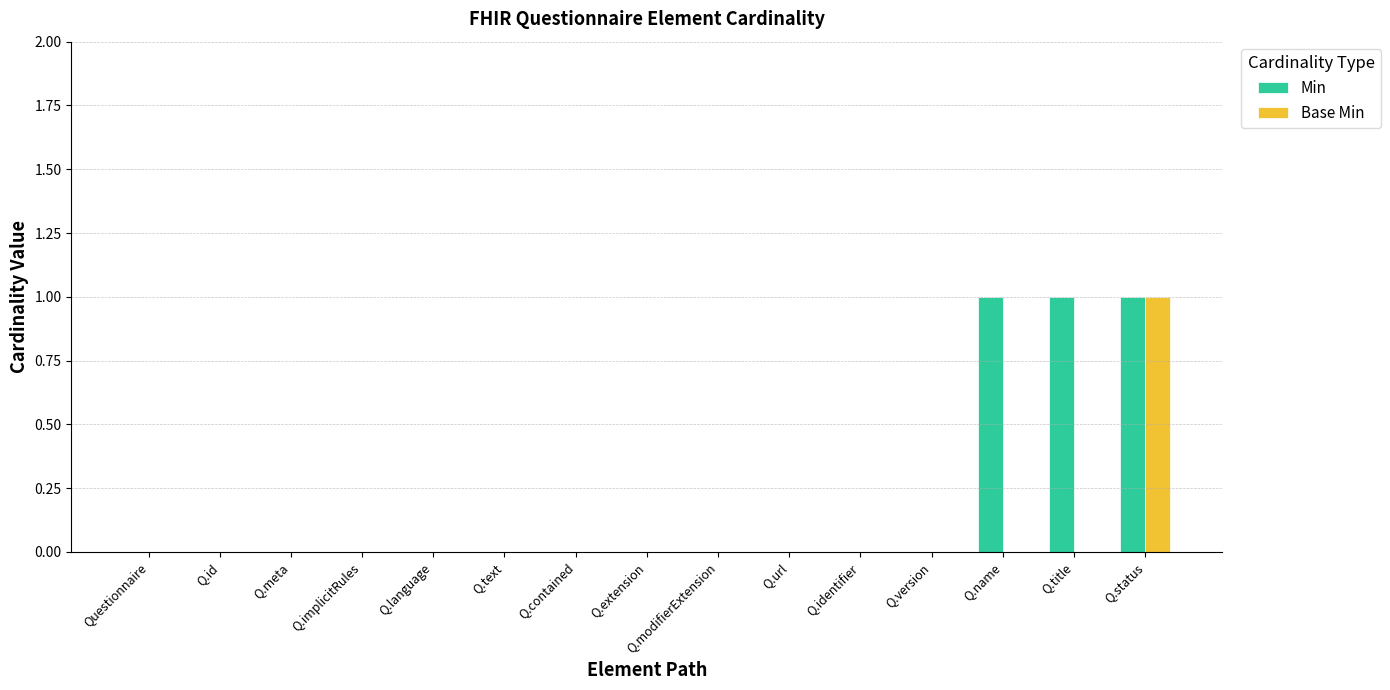

Which series has the largest total across all categories?

Min